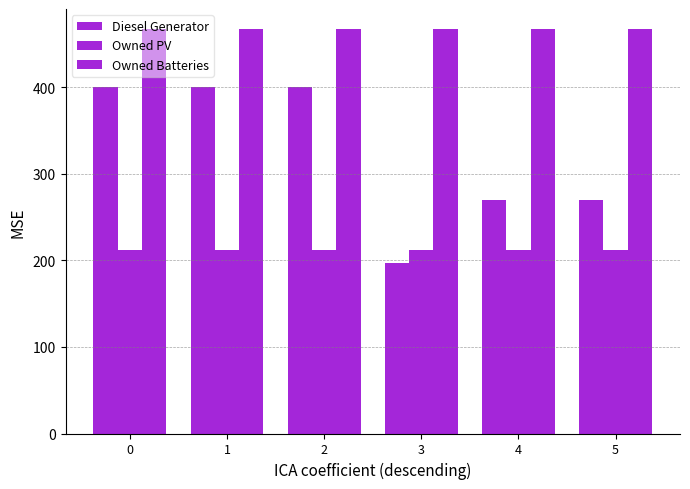

How many data points does each series have?

6